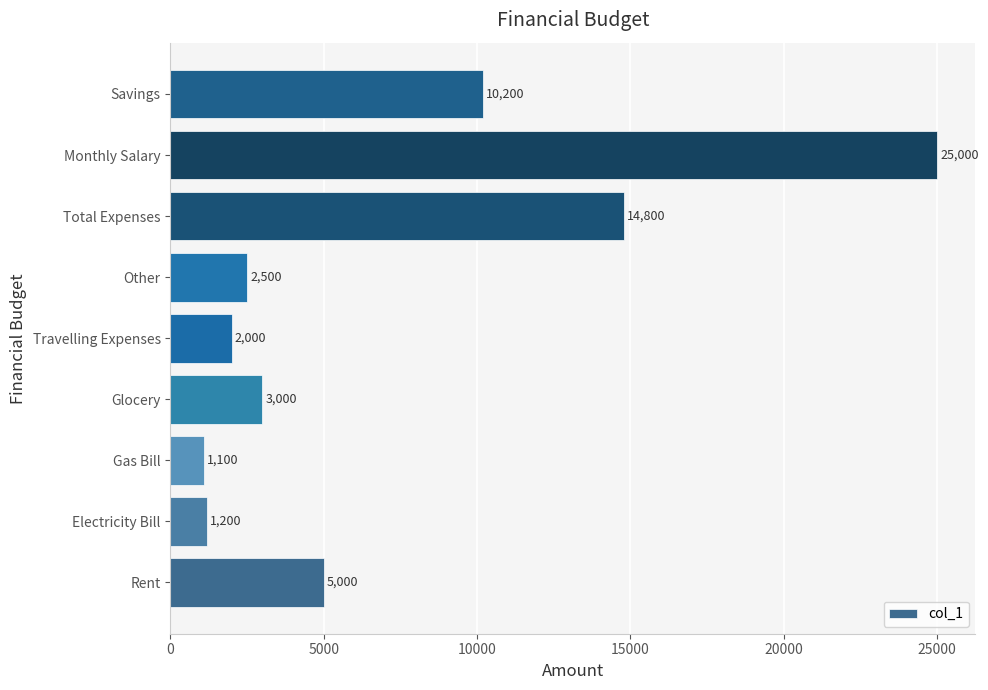

What is the approximate value at Electricity Bill, to the nearest 50?

1200